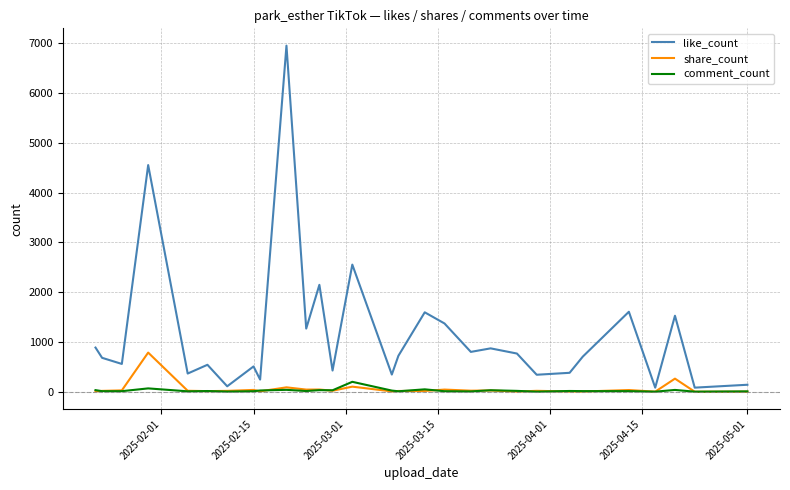

List the series in order of their peak value, lowest first.

comment_count, share_count, like_count